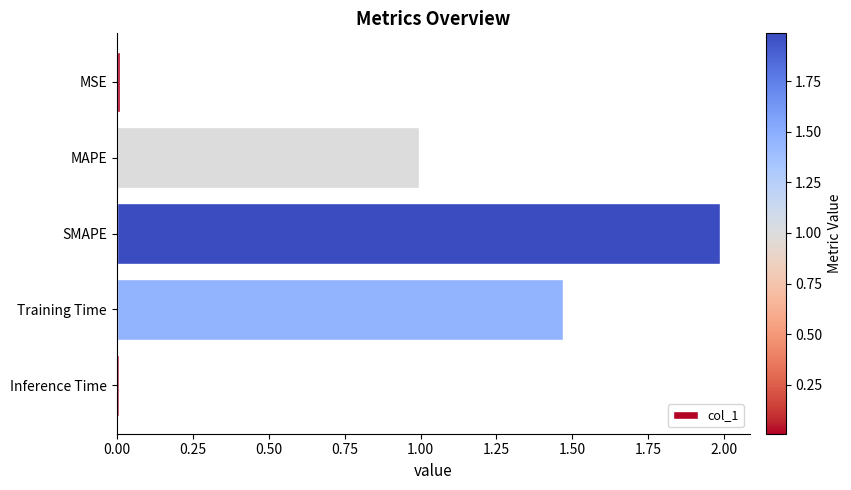

Between Training Time and Inference Time, which is larger?

Training Time